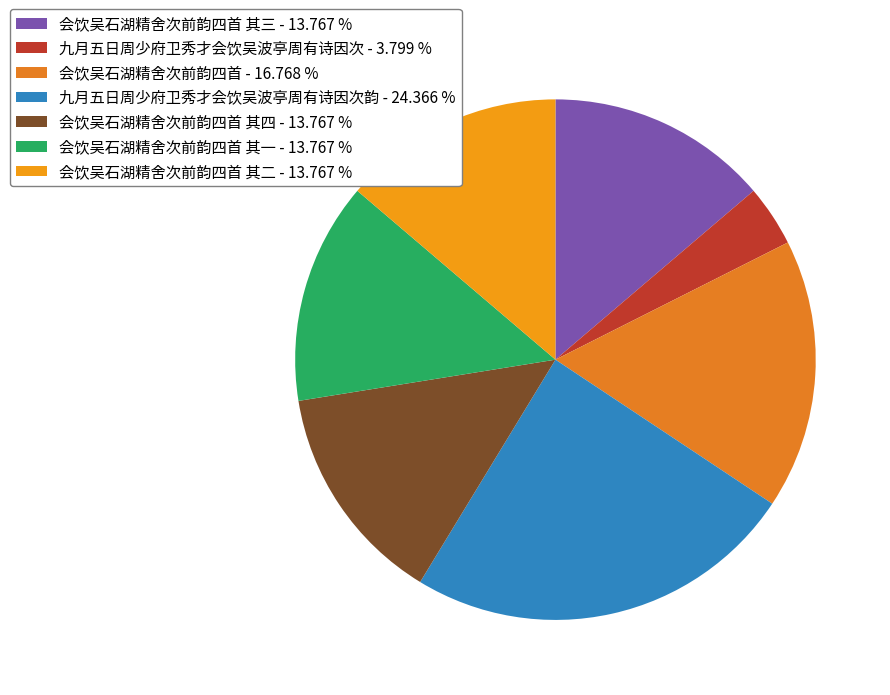

How many slices are in this pie chart?

7